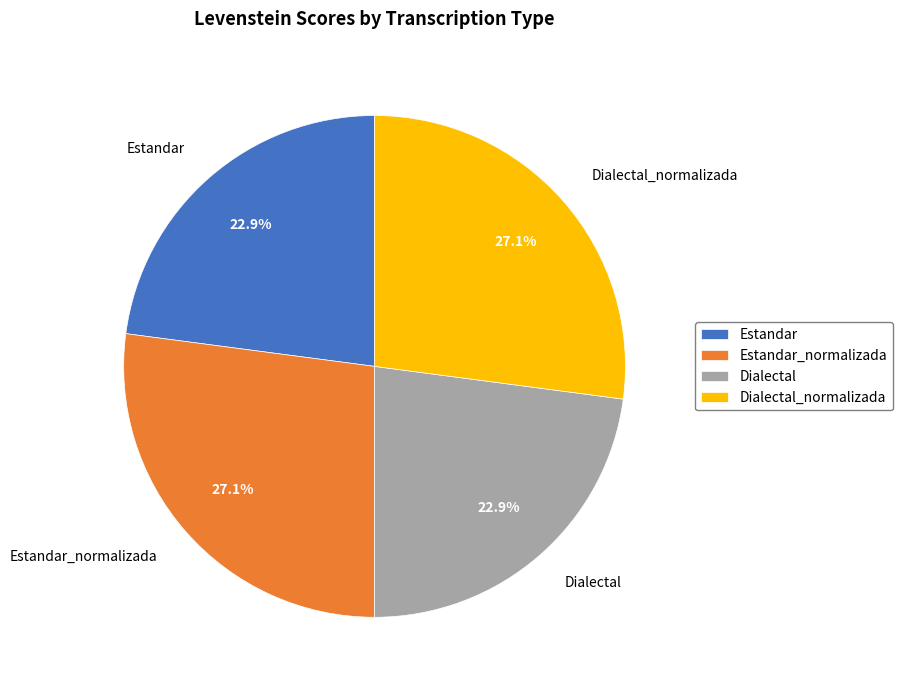

To the nearest percent, what is the combined percentage of Dialectal and Dialectal_normalizada?

50%